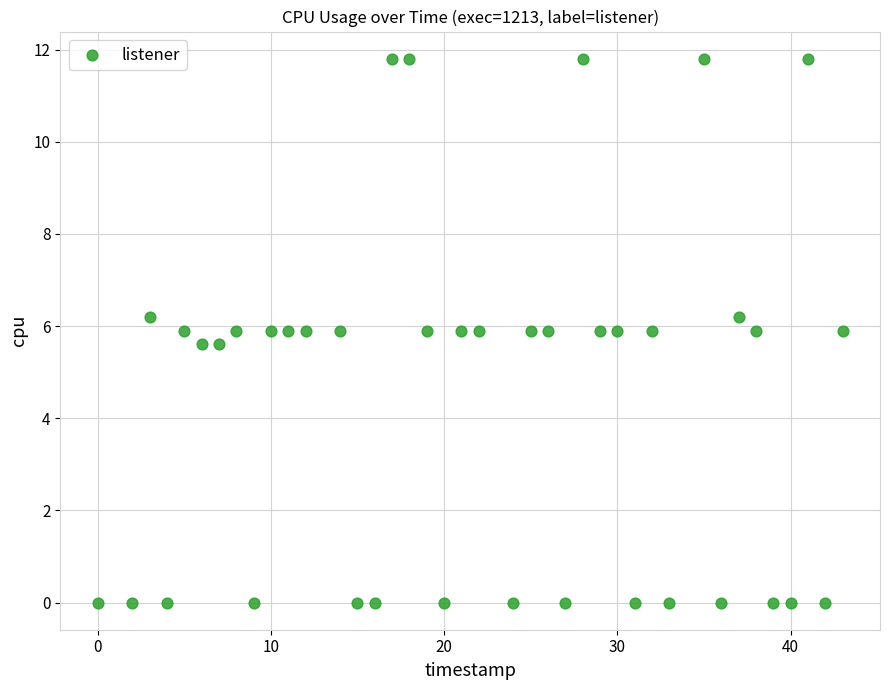

What is the range of X values (max minus min)?

43.0